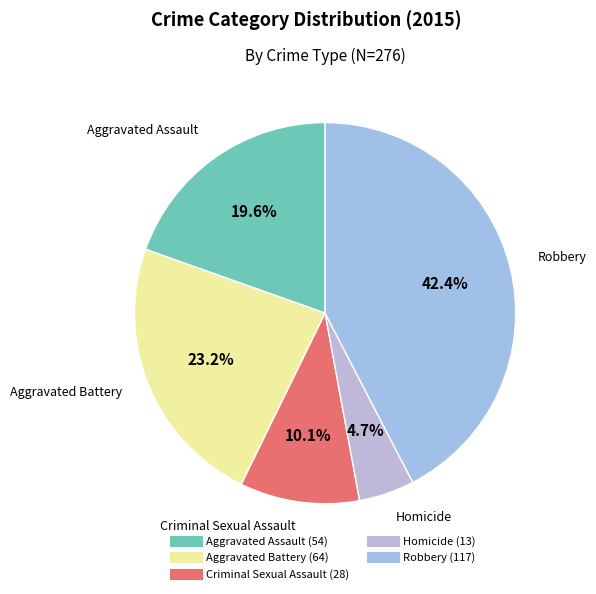

Which has a higher value, Criminal Sexual Assault or Homicide?

Criminal Sexual Assault